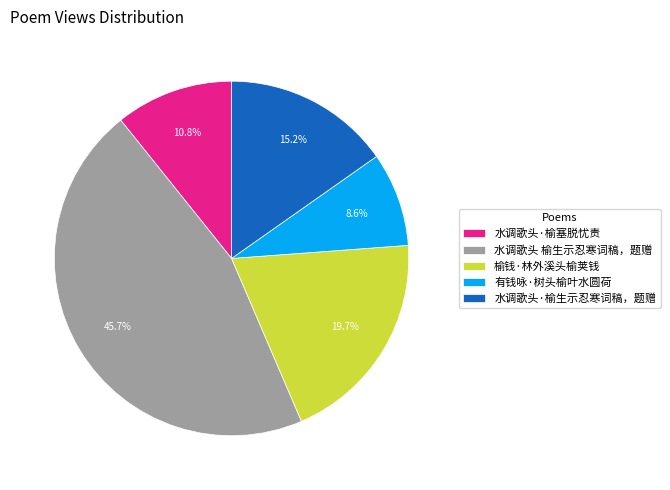

Count the number of slices in the pie.

5